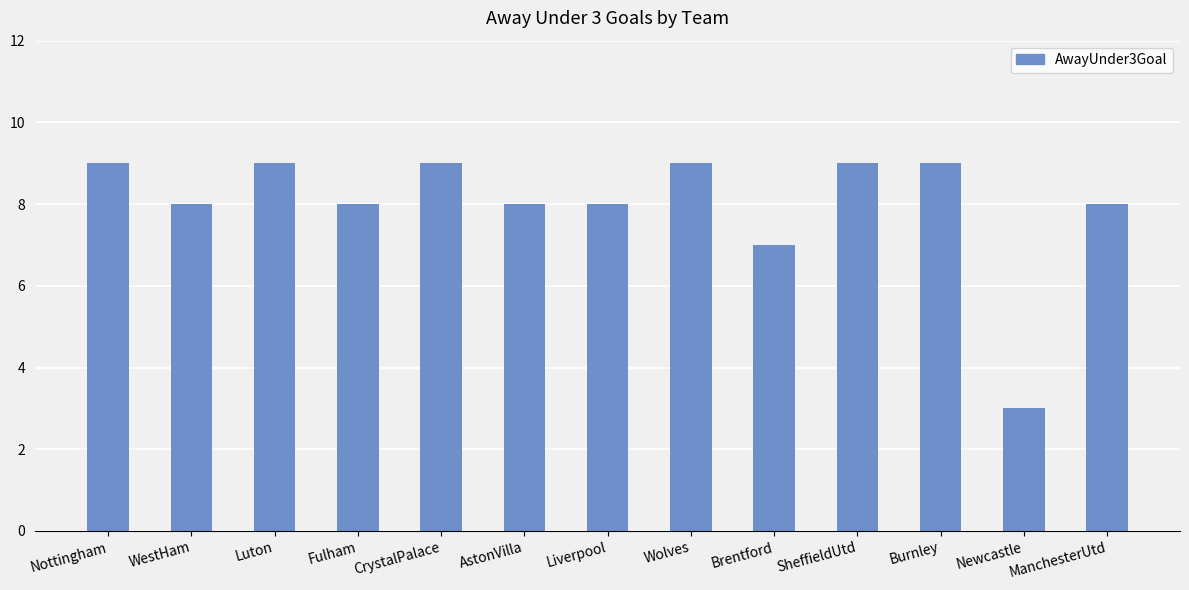

How many data points does each series have?

13